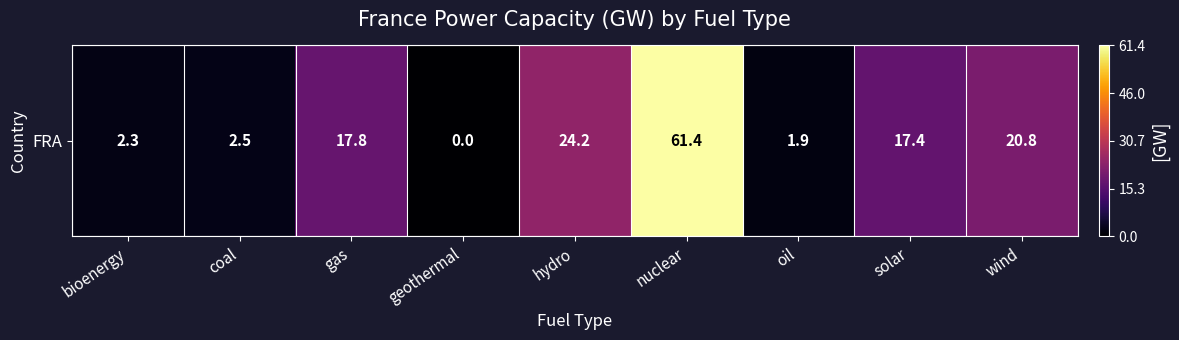

True or false: the data shows 20.8 at wind.

True